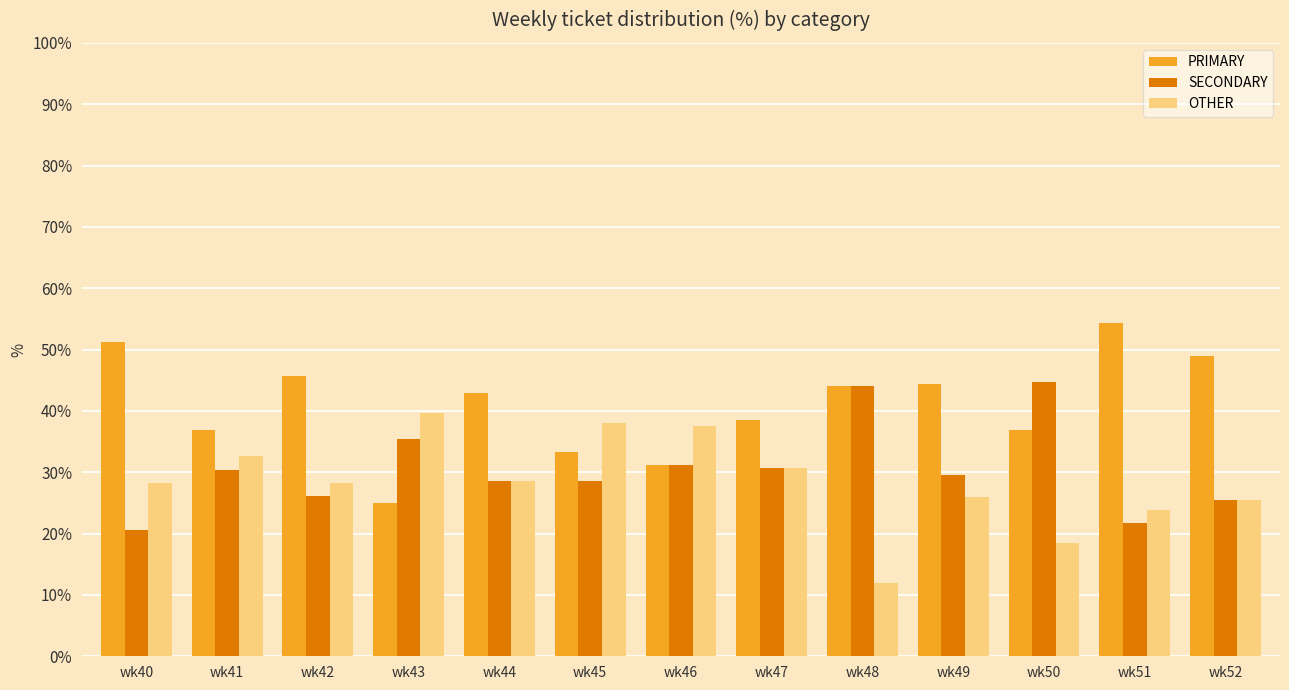

What are all the series names shown in the legend?

PRIMARY, SECONDARY, OTHER